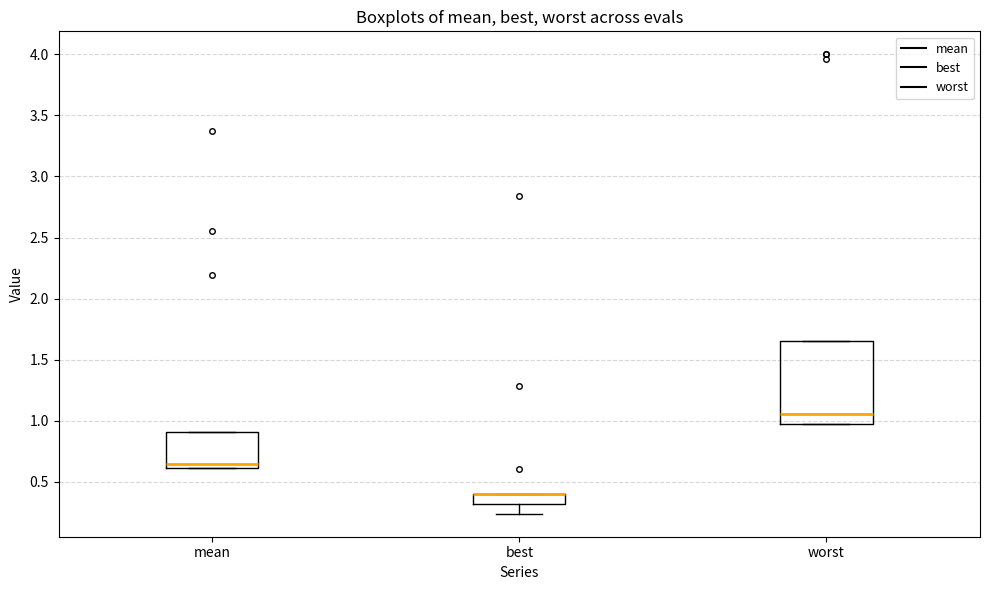

Which box is the tallest, from its lower edge to its upper edge?

worst